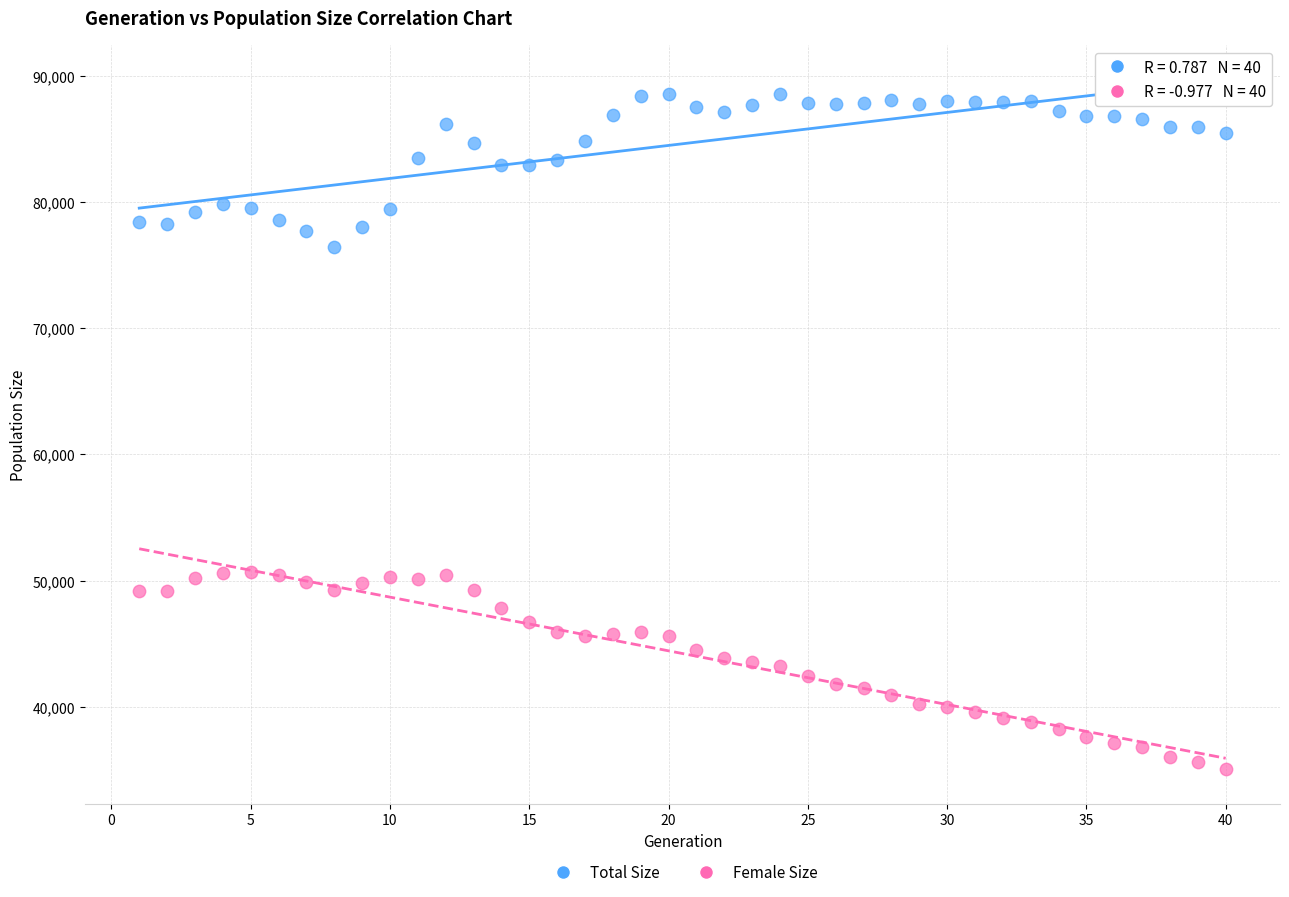

Which series reaches the maximum Y coordinate?

Total Size